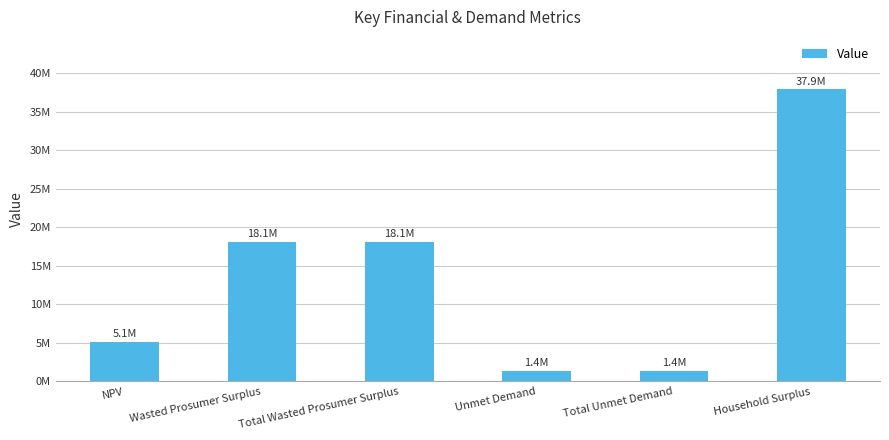

Where is the data nearest to the value 19636960?

Wasted Prosumer Surplus